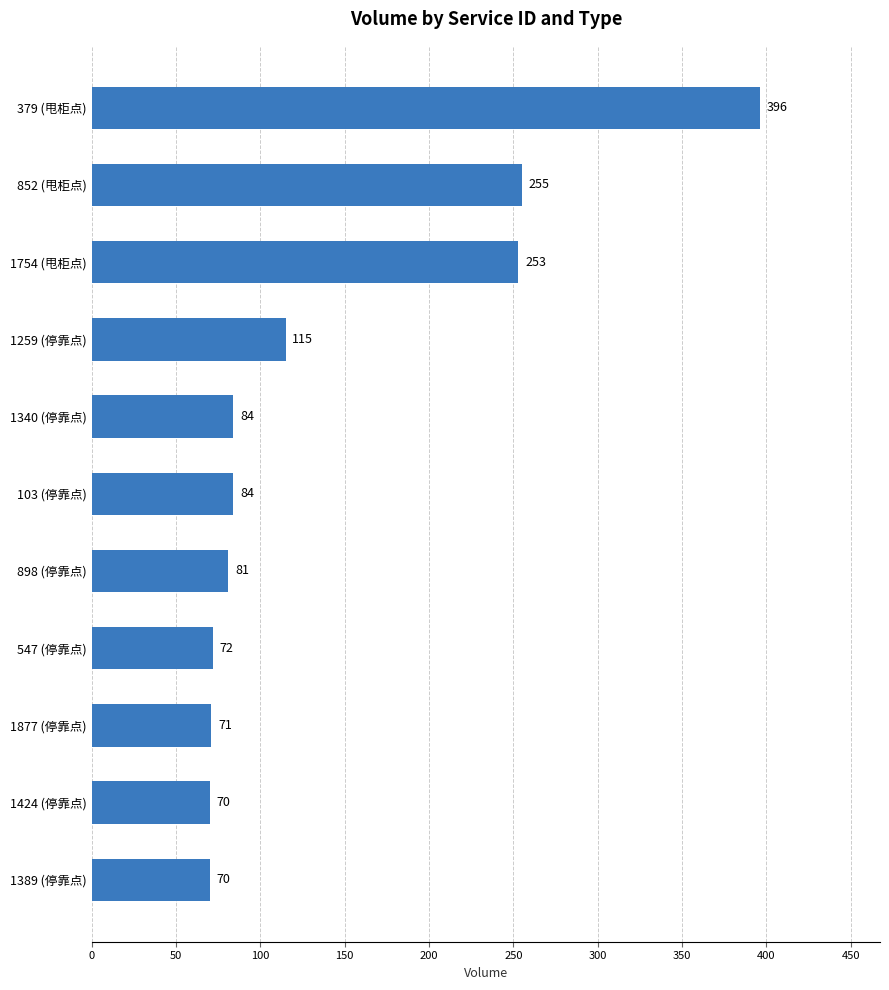

Where is the data nearest to the value 233?

1754 (甩柜点)